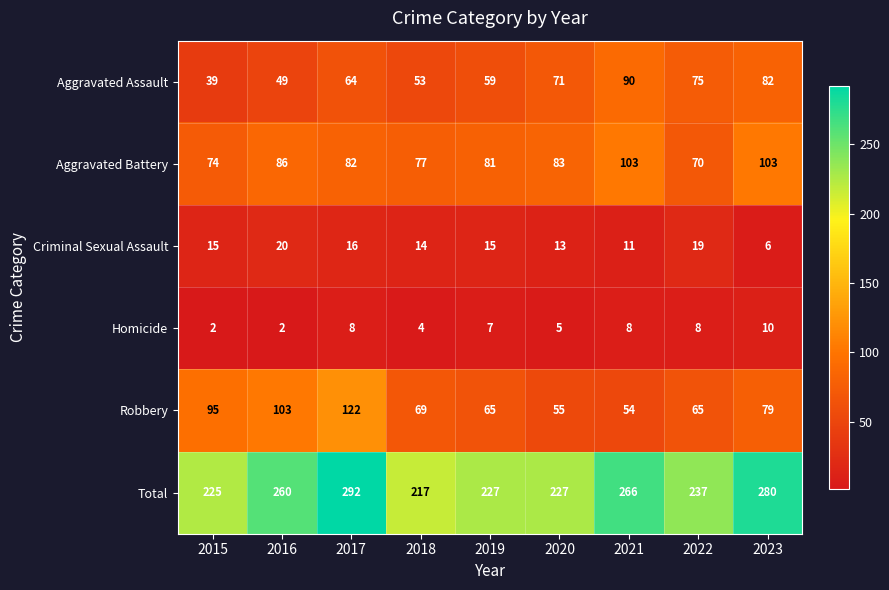

What is the maximum value for Total?

292